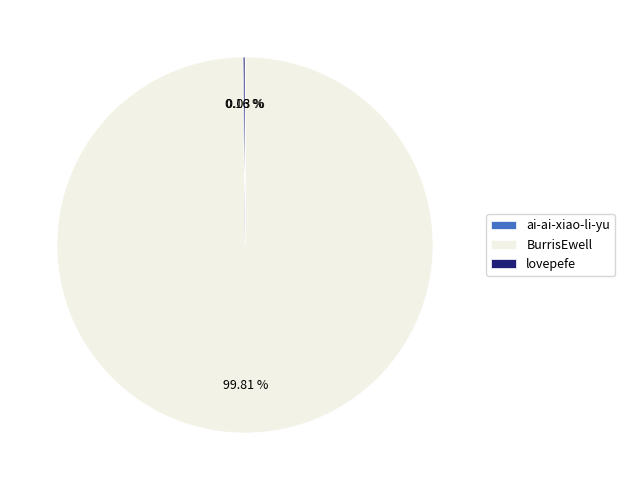

Which category accounts for the majority?

BurrisEwell